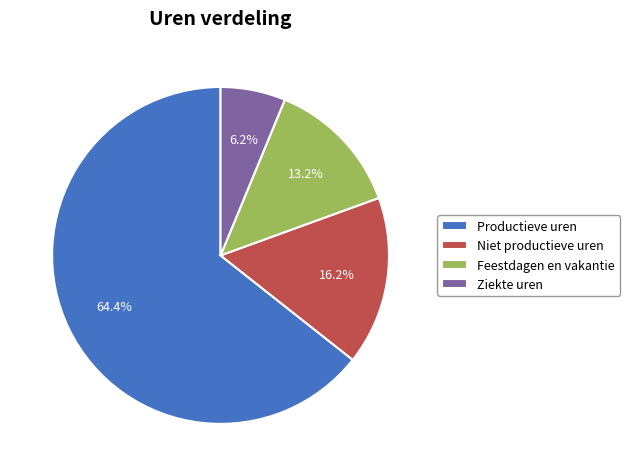

What is the total percentage of Niet productieve uren and Feestdagen en vakantie?

29.4%